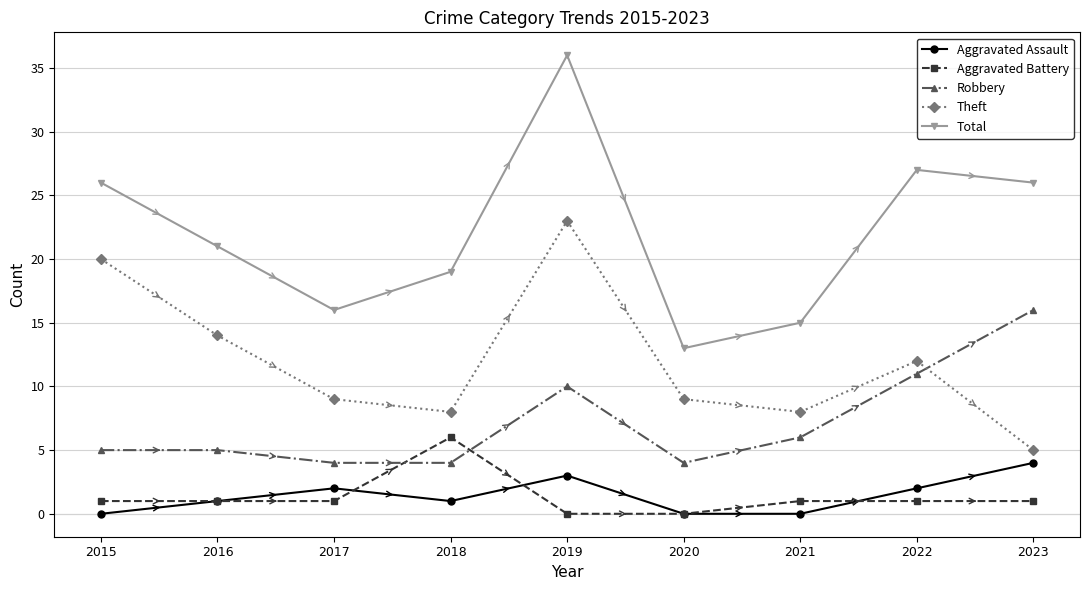

Does the chart have visible grid lines?

Yes